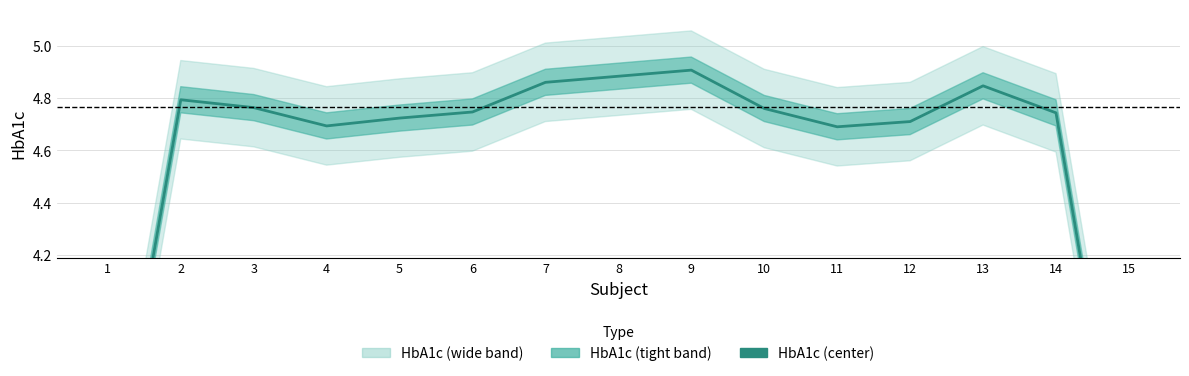

List the labels in order of value, largest first.

9, 8, 7, 13, 2, 3, 10, 6, 14, 5, 12, 4, 11, 1, 15